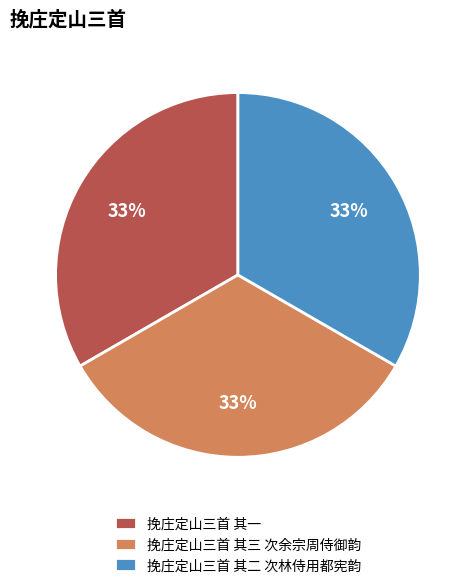

How many segments does this pie chart have?

3